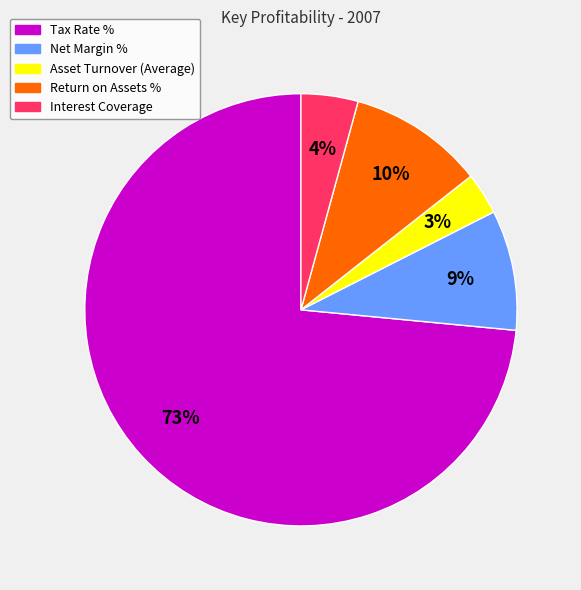

Count the number of slices in the pie.

5